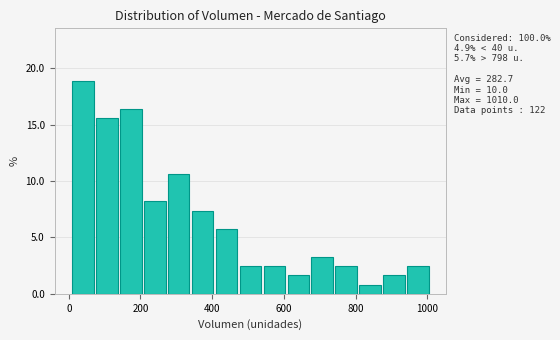

Read against the x-axis, roughly where is the centre of the tallest bar?

40